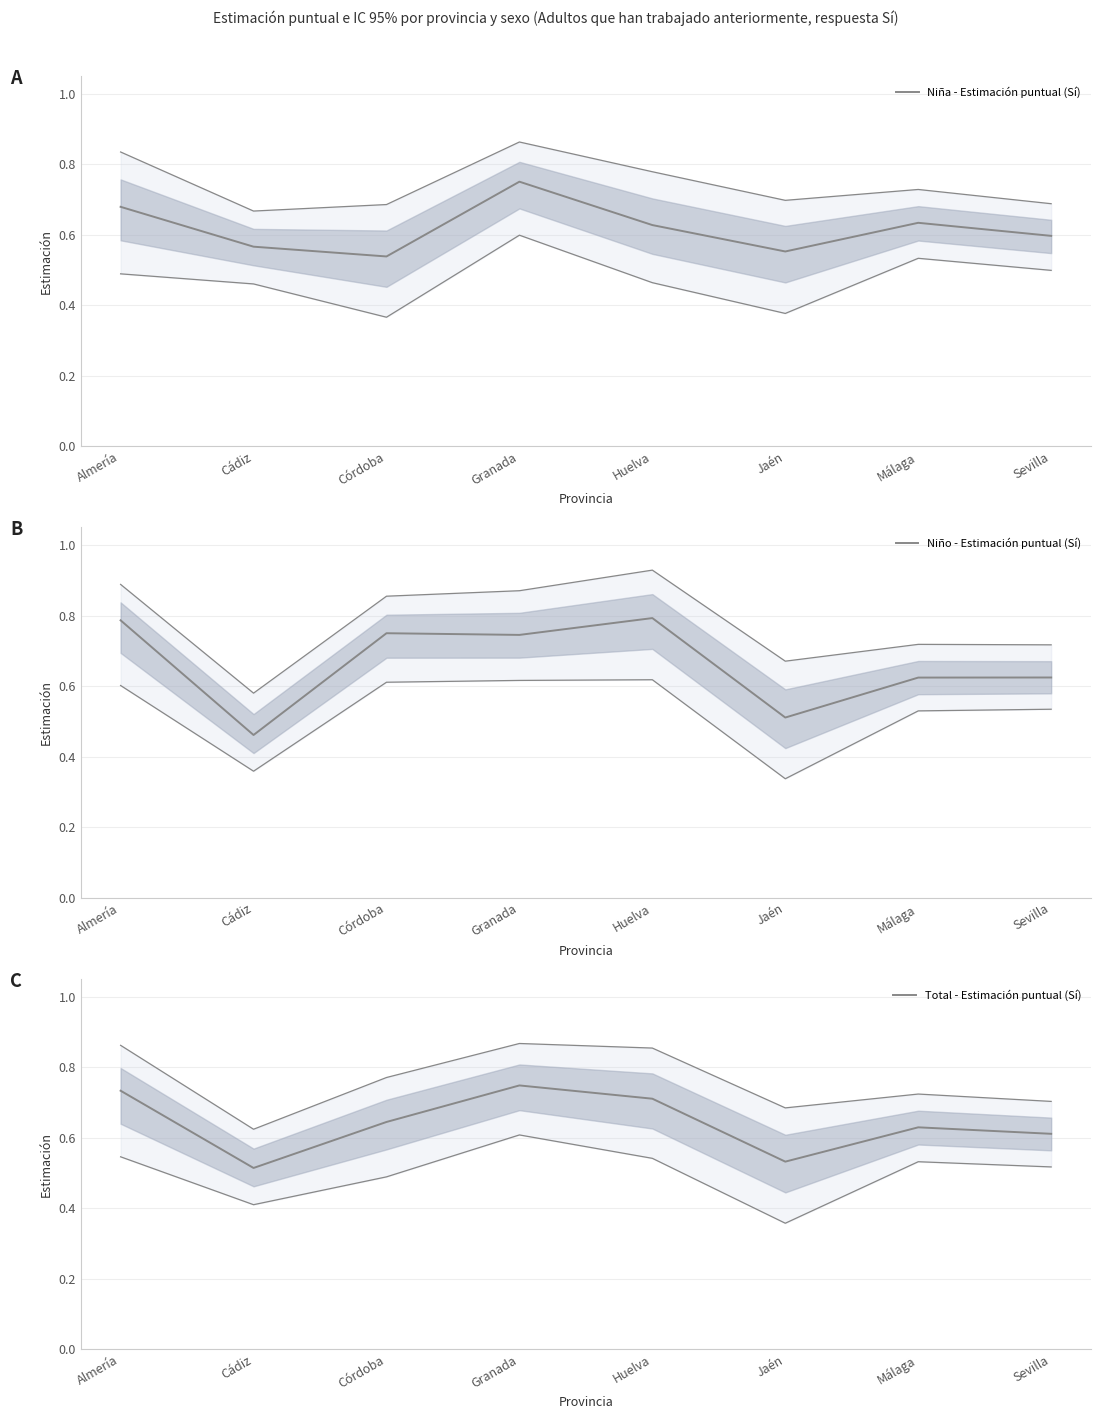

What is the total value across all series at Córdoba?

1.9